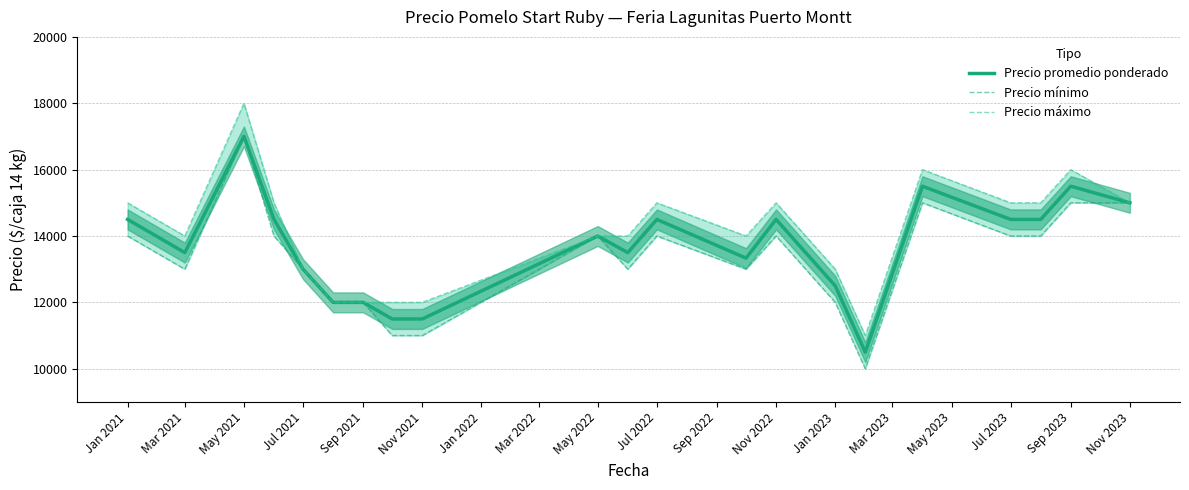

True or false: Precio promedio ponderado has a value of 16208 at Sep 2021.

False